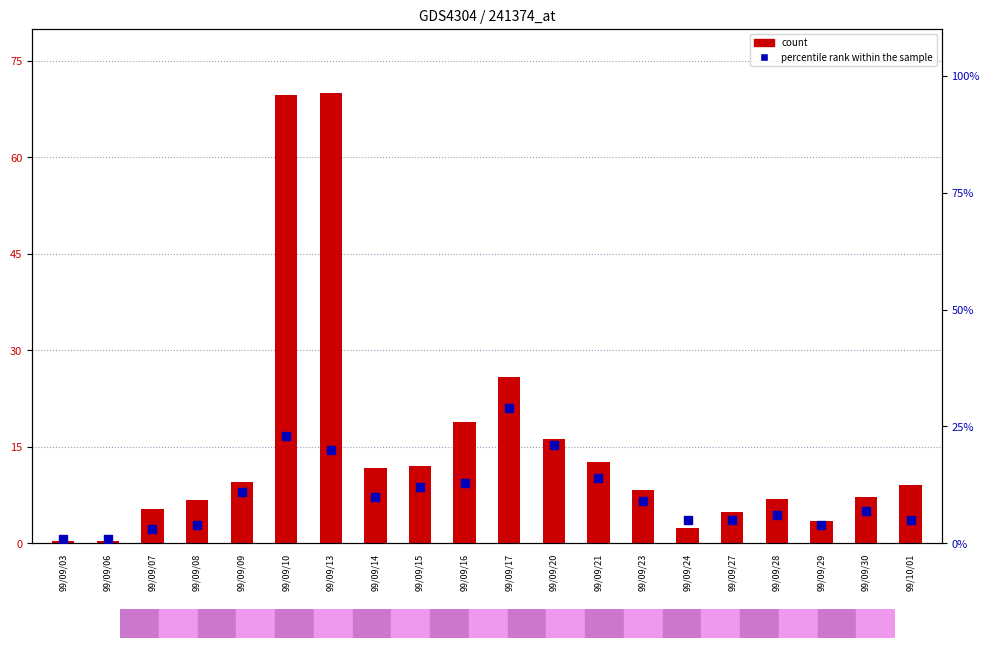

What are all the series names shown in the legend?

count, percentile rank within the sample